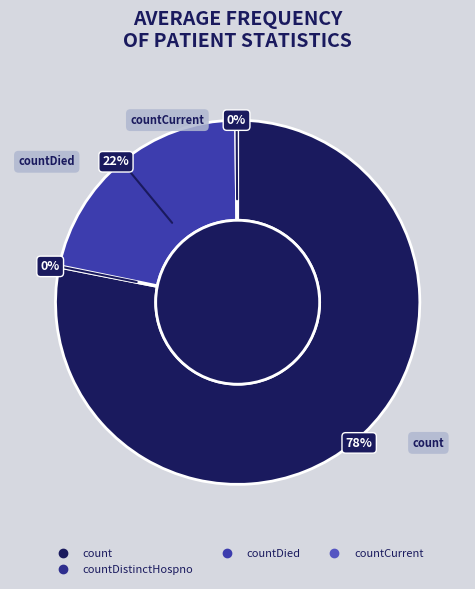

Count the number of slices in the pie.

5